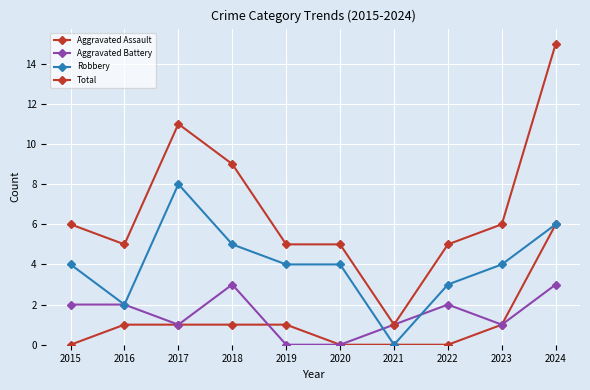

What is the difference between the highest and lowest values at 2021?

1